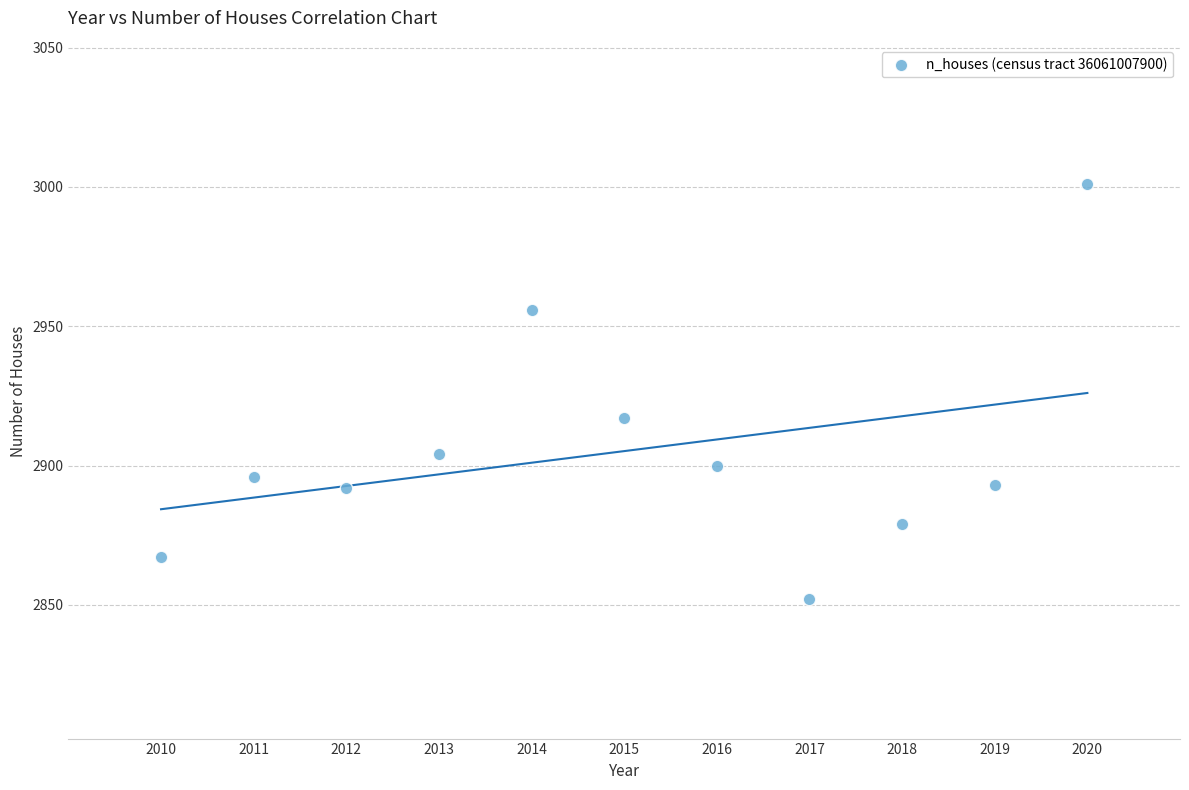

What Y value in the scatter plot is closest to 2926?

2917